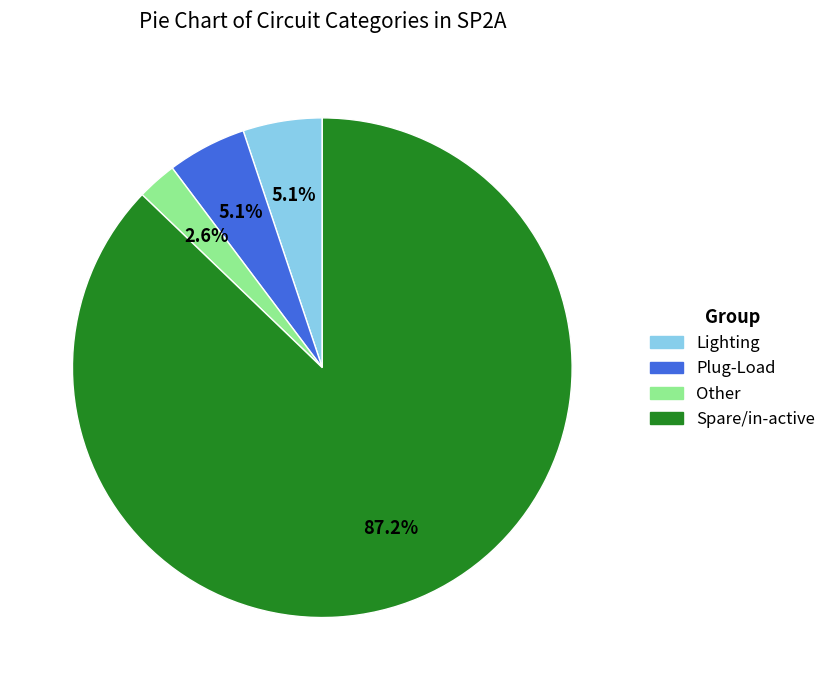

What is the ratio of the value at Other to the value at Plug-Load?

0.5